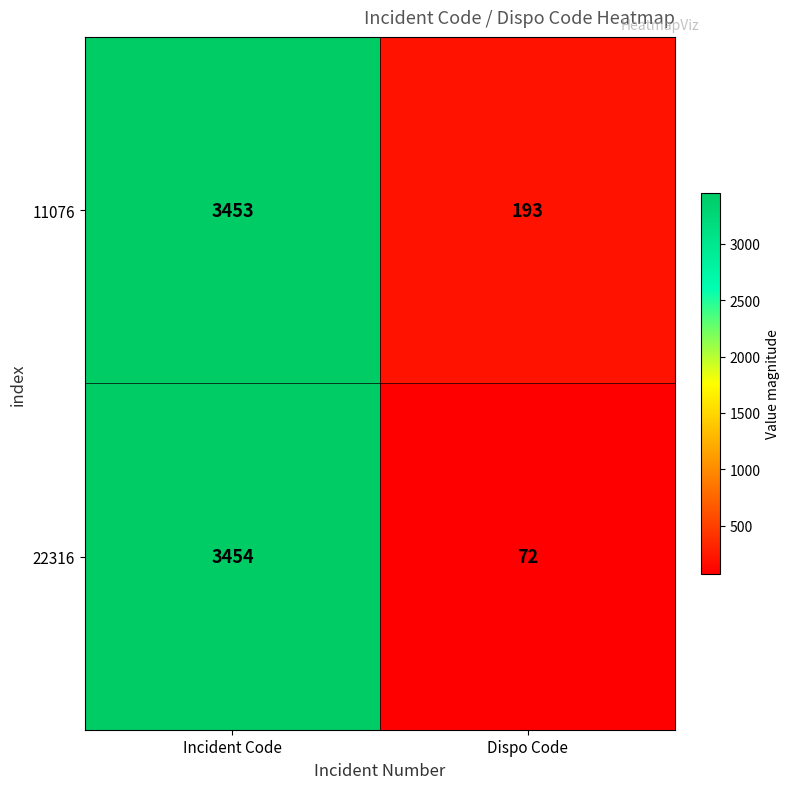

What value does the 22316 series have at Dispo Code, to the nearest 100?

100